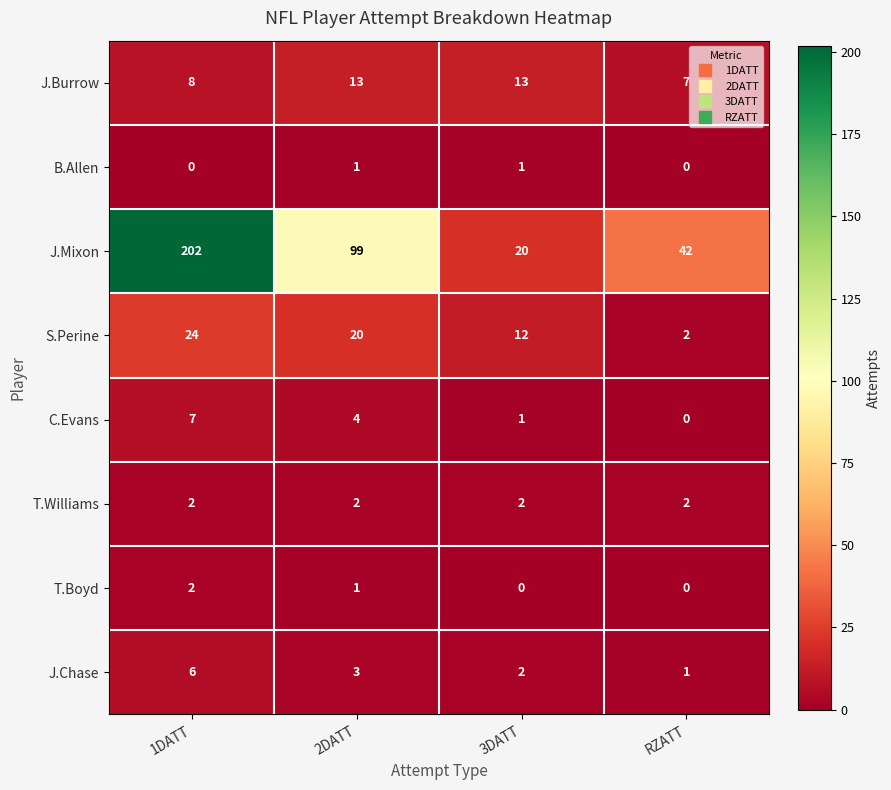

How many S.Perine values are between 12 and 24?

3